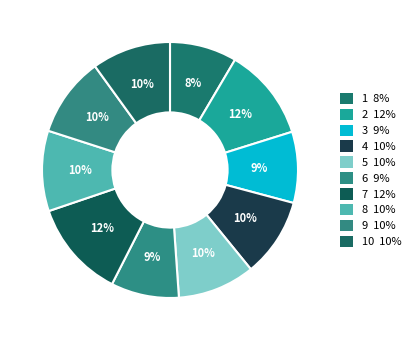

Which category has the smallest portion of the pie?

1